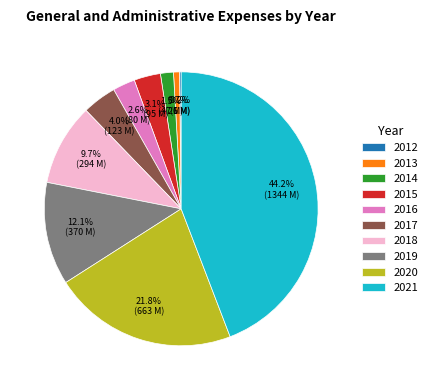

Which slice is the largest?

2021